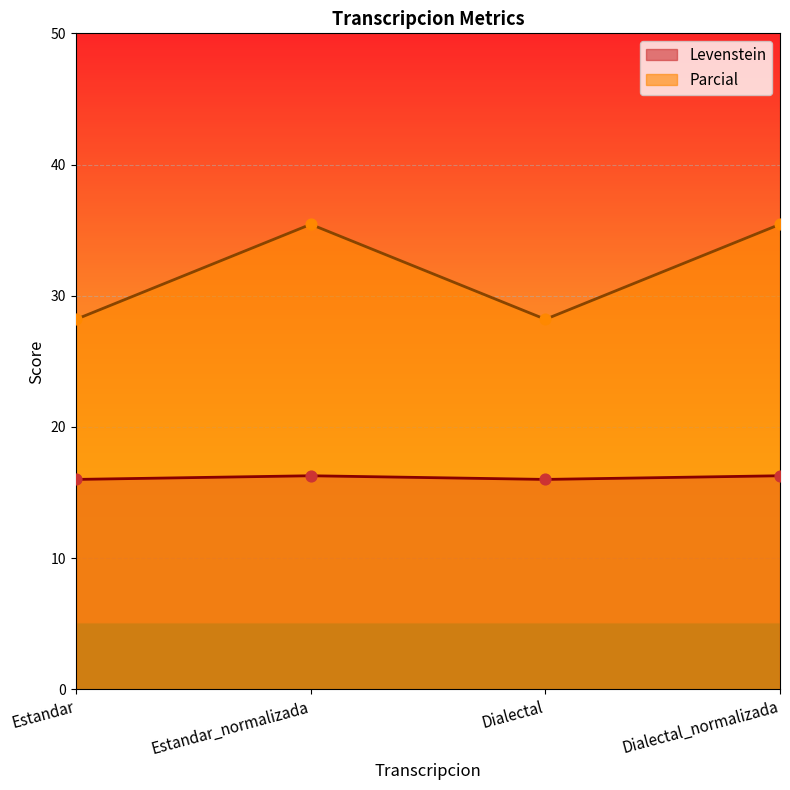

Which series has the largest total across all categories?

Parcial